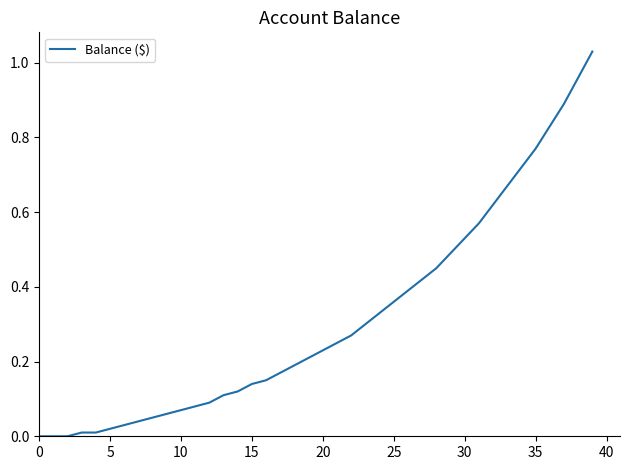

Count the number of categories in the chart.

40